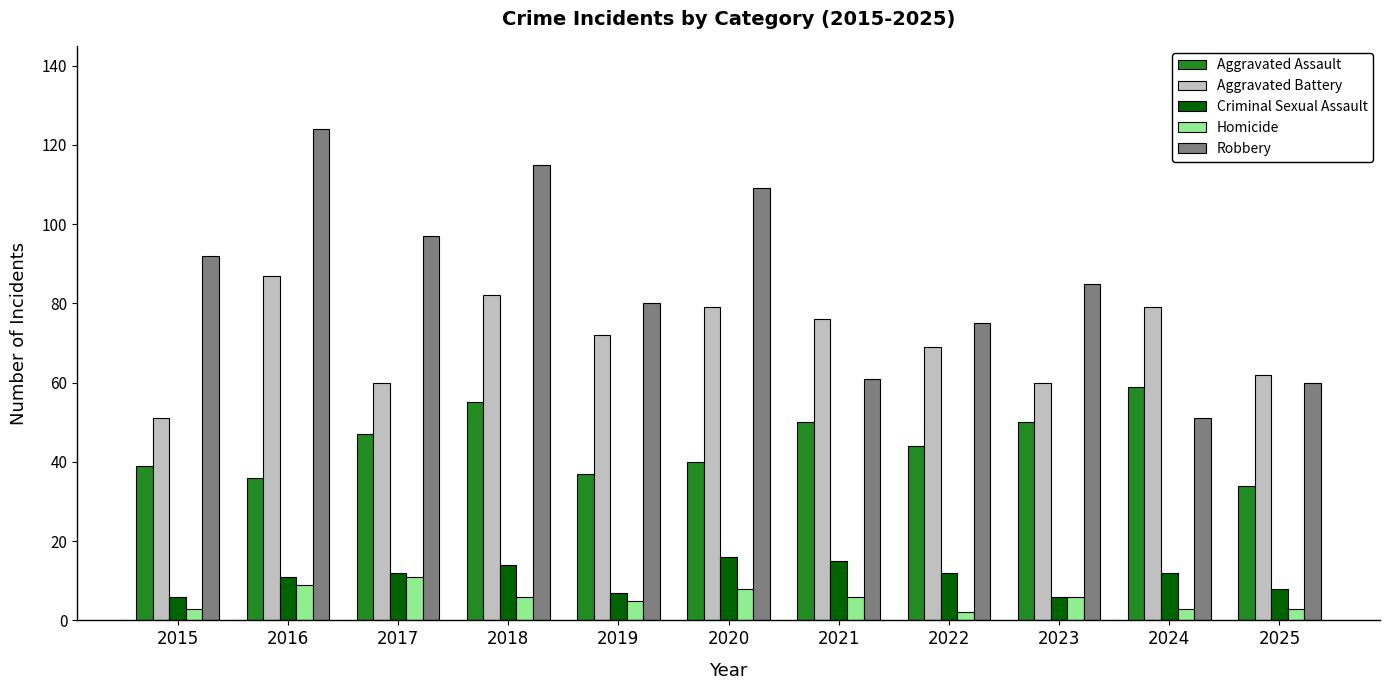

Reading right to left, what are all the values shown in this chart?

Aggravated Assault: 2025=34	2024=59	2023=50	2022=44	2021=50	2020=40	2019=37	2018=55	2017=47	2016=36	2015=39
Aggravated Battery: 2025=62	2024=79	2023=60	2022=69	2021=76	2020=79	2019=72	2018=82	2017=60	2016=87	2015=51
Criminal Sexual Assault: 2025=8	2024=12	2023=6	2022=12	2021=15	2020=16	2019=7	2018=14	2017=12	2016=11	2015=6
Homicide: 2025=3	2024=3	2023=6	2022=2	2021=6	2020=8	2019=5	2018=6	2017=11	2016=9	2015=3
Robbery: 2025=60	2024=51	2023=85	2022=75	2021=61	2020=109	2019=80	2018=115	2017=97	2016=124	2015=92